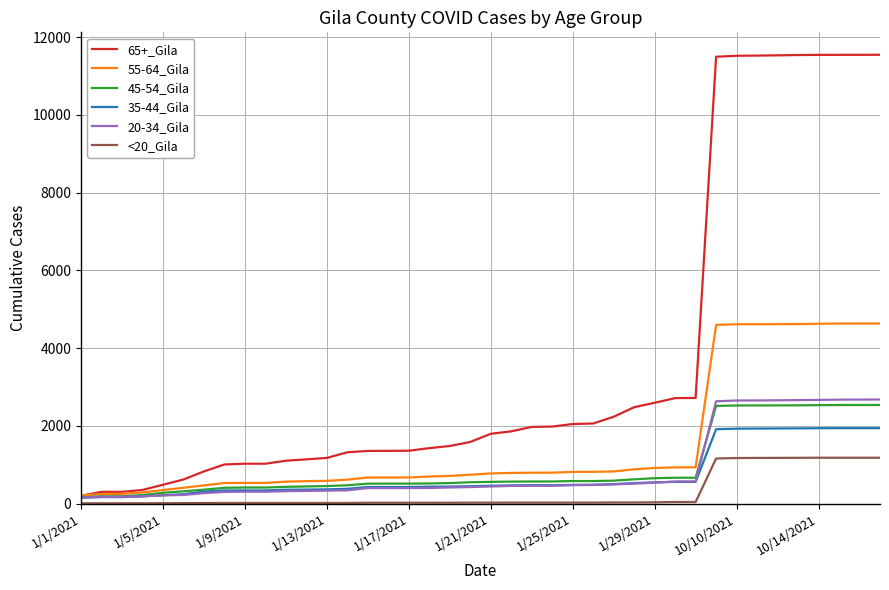

Which series has the largest total across all categories?

65+_Gila